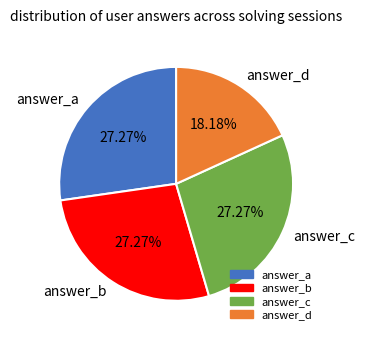

Which slice is the smallest?

answer_d